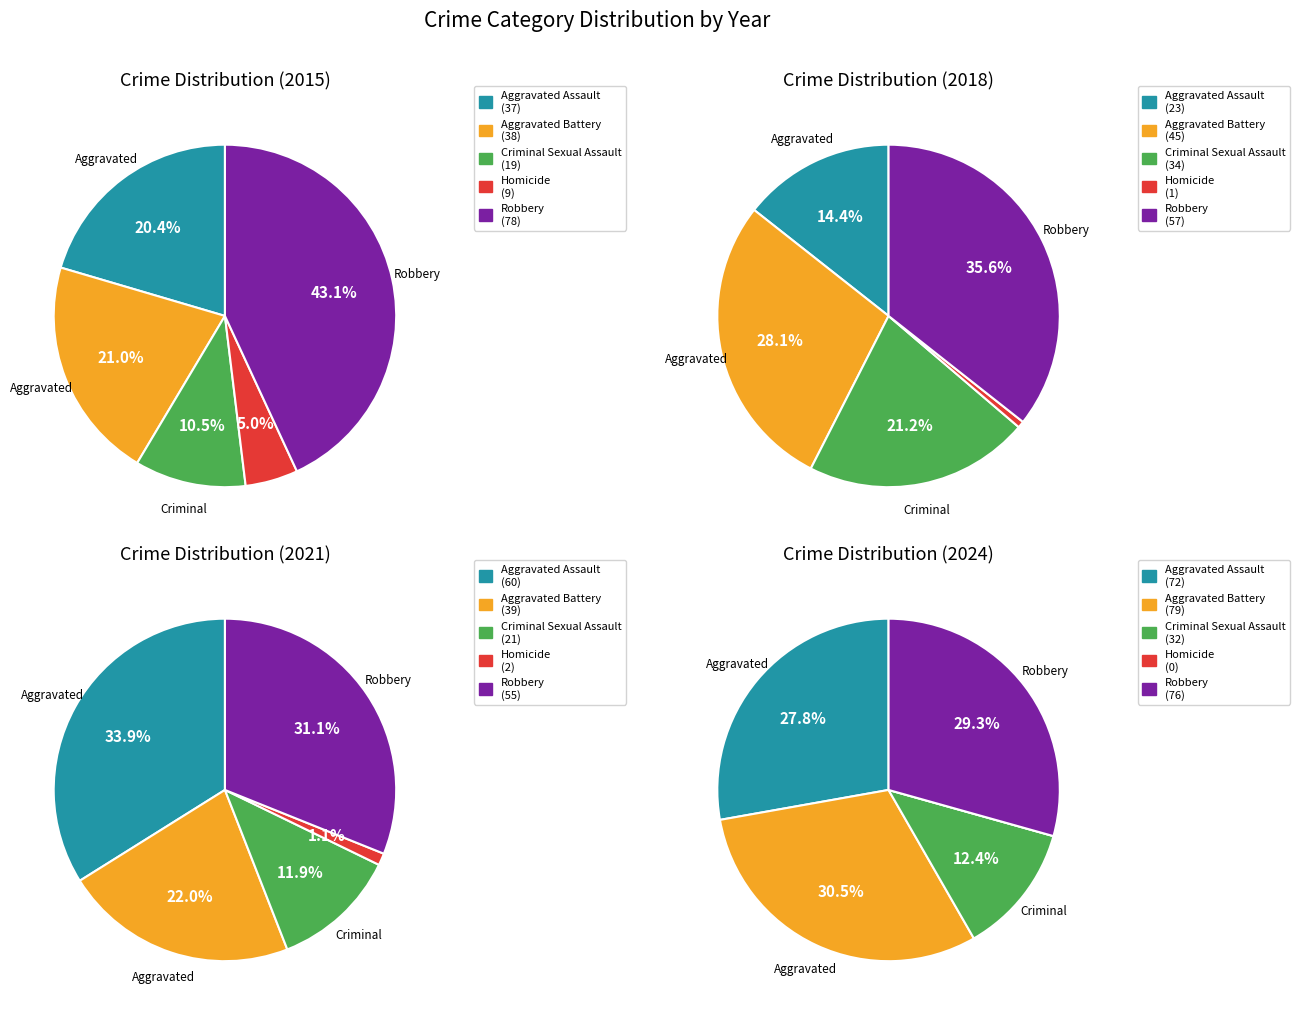

True or false: 8 accounts for 1% of the total.

False